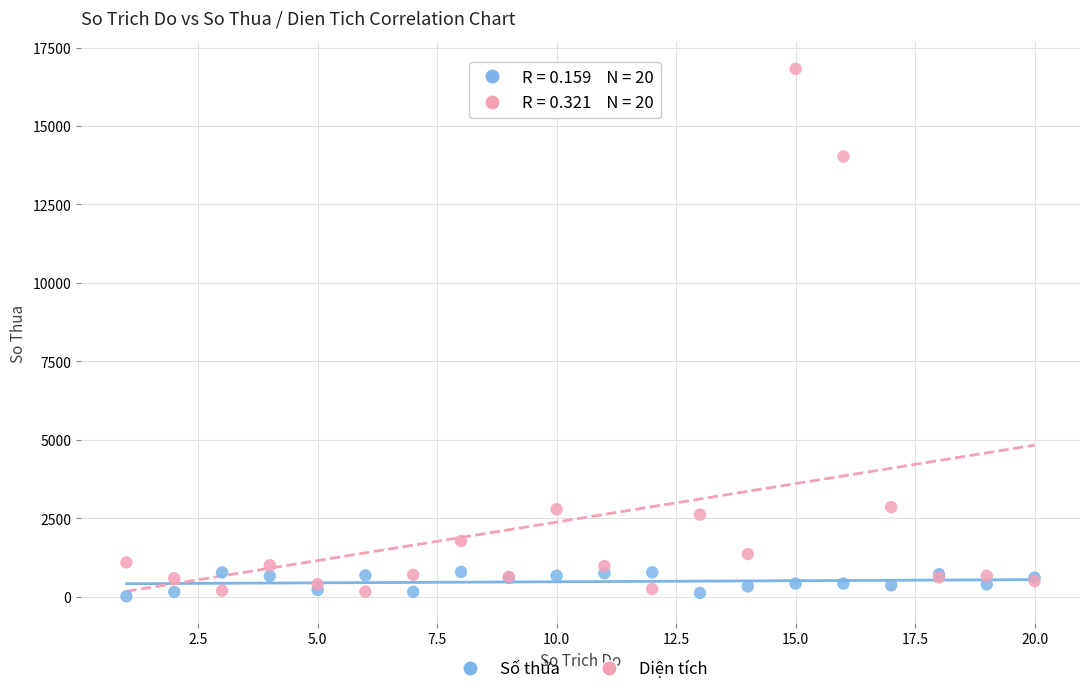

What is the X range (max minus min) for the scatter plot?

19.0